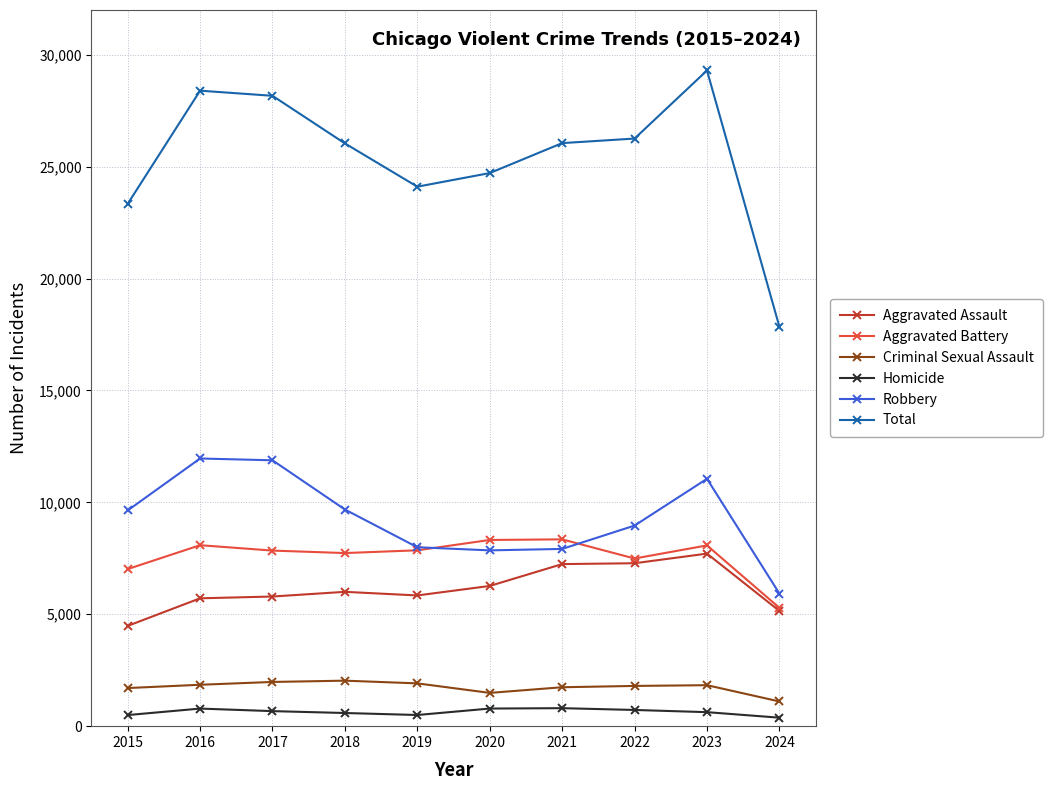

What is the greatest value displayed?

29297